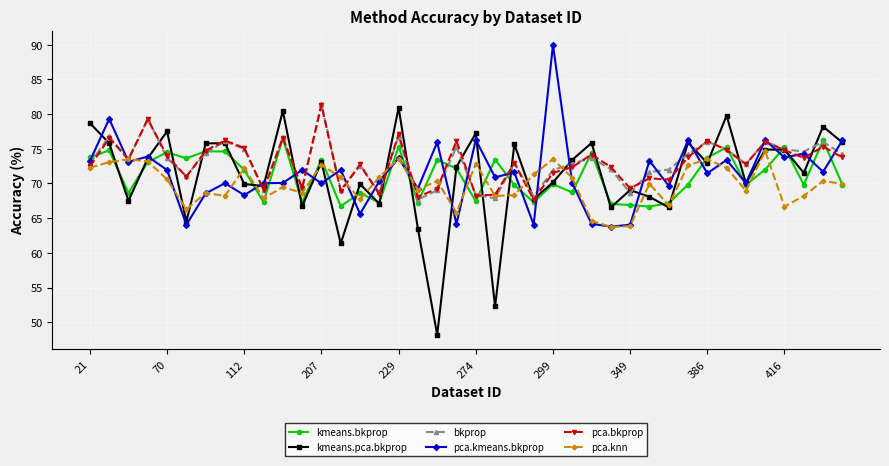

What is the minimum value shown in the chart?

48.2